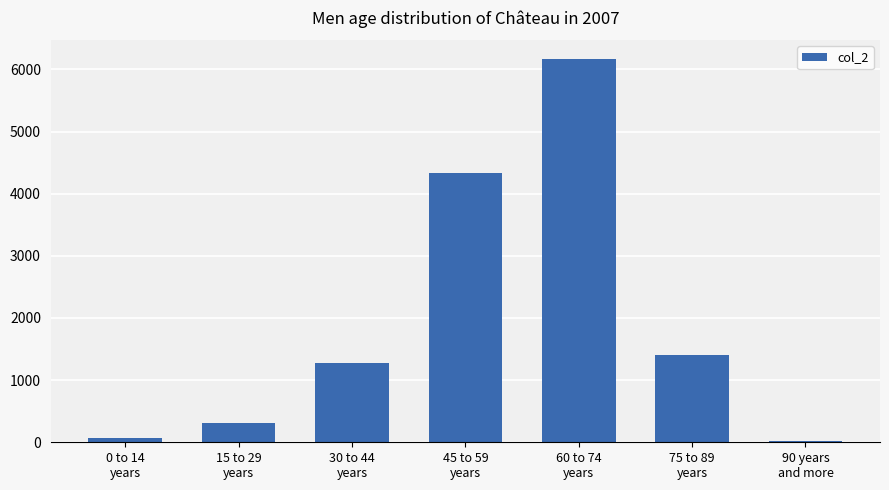

Reading left to right, what are all the values shown in this chart?

0 to 14
years=62	15 to 29
years=317	30 to 44
years=1283	45 to 59
years=4330	60 to 74
years=6163	75 to 89
years=1411	90 years
and more=15